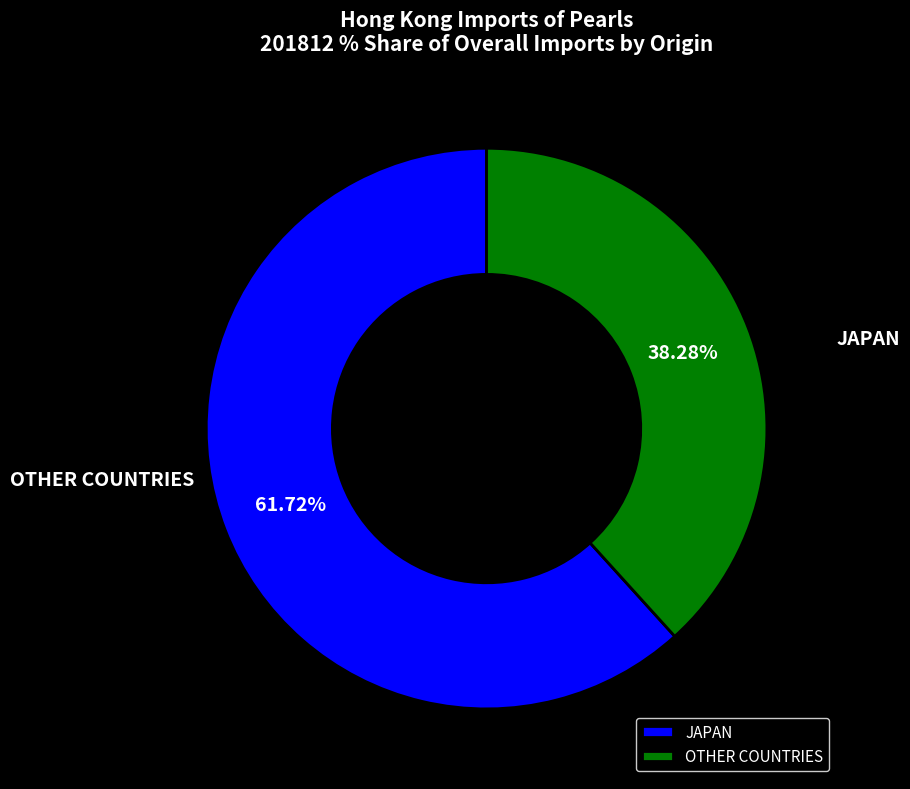

Count the number of slices in the pie.

2